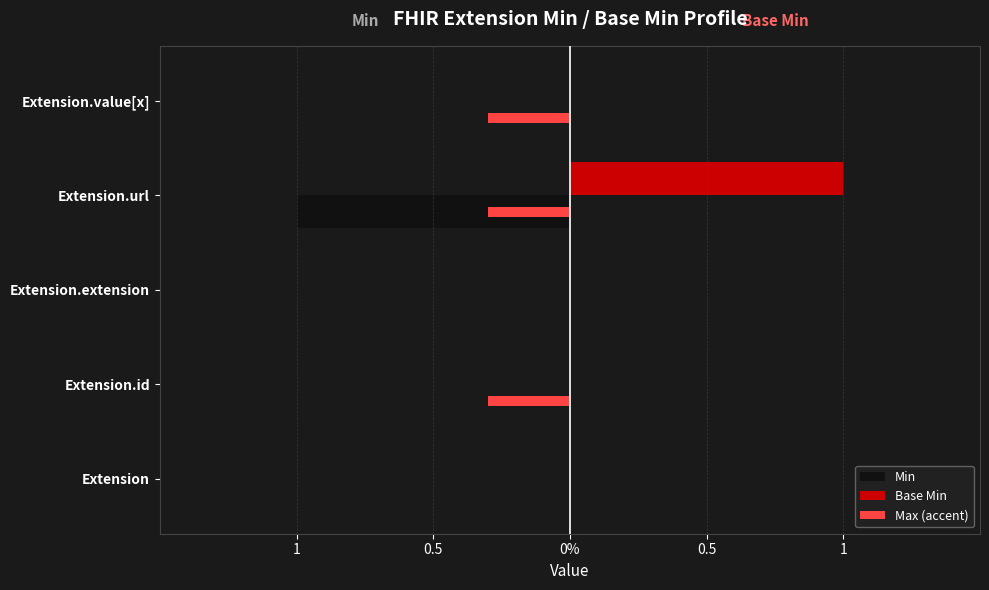

Count the number of categories in the chart.

5